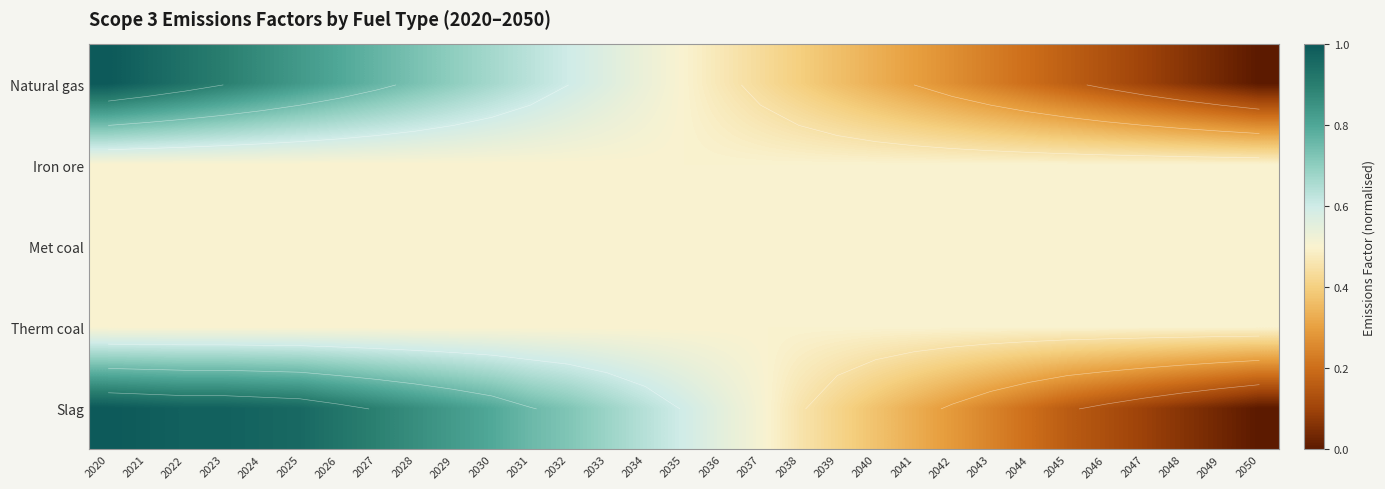

How many categories are shown in the chart?

31